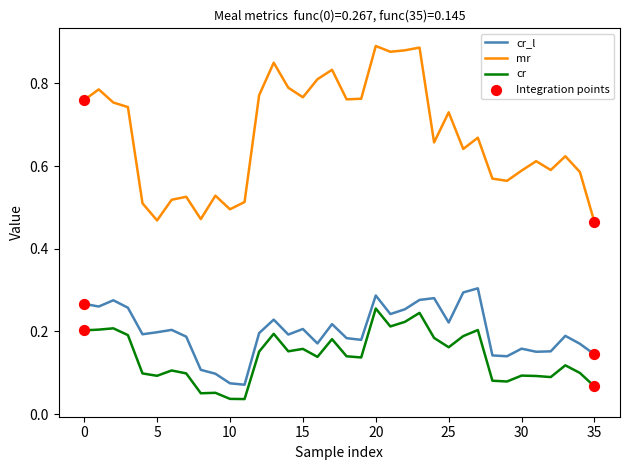

Which series has the largest range (max minus min)?

mr